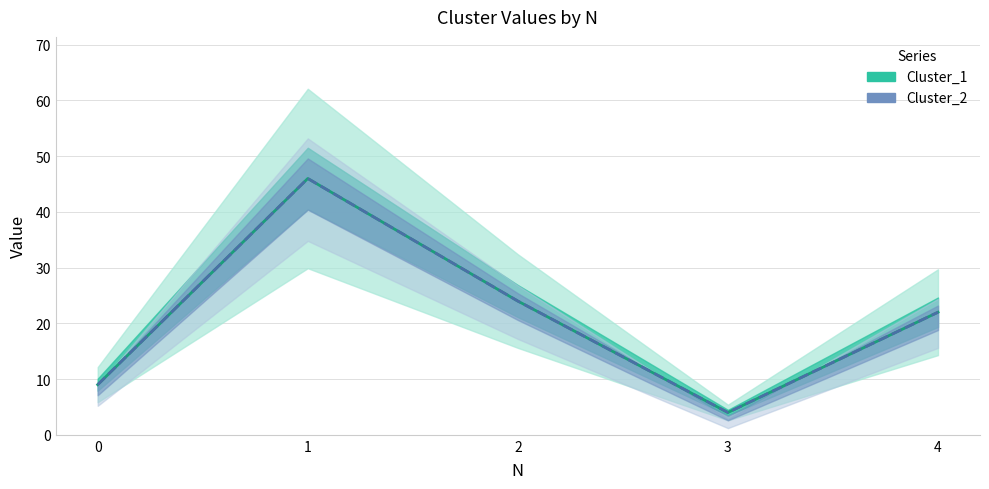

How many series are shown in this chart?

2